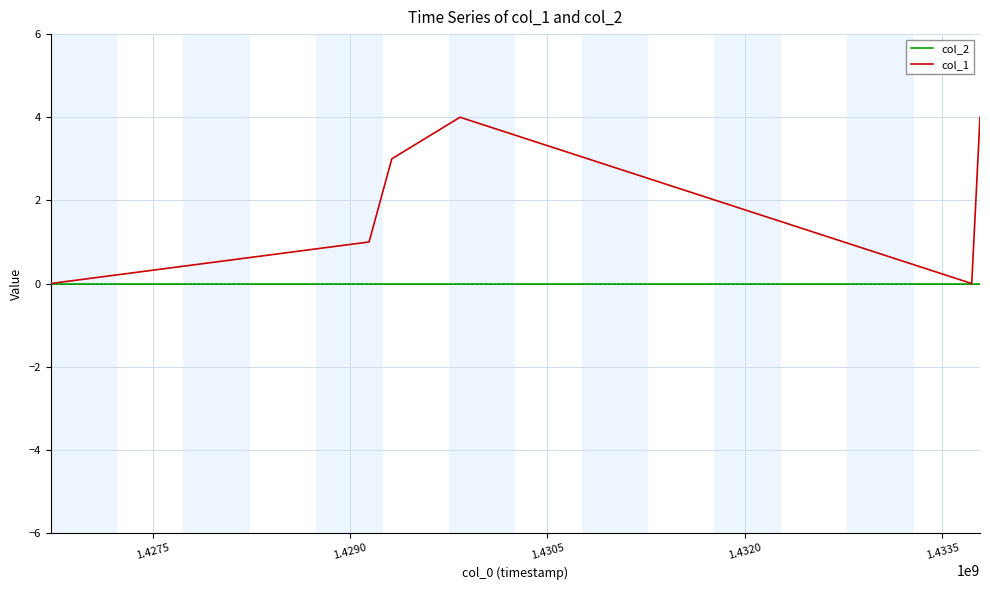

Reading right to left, what are all the values shown in this chart?

col_2: 0	0	0	0	0	0	0
col_1: 4	0	4	3	2	1	0